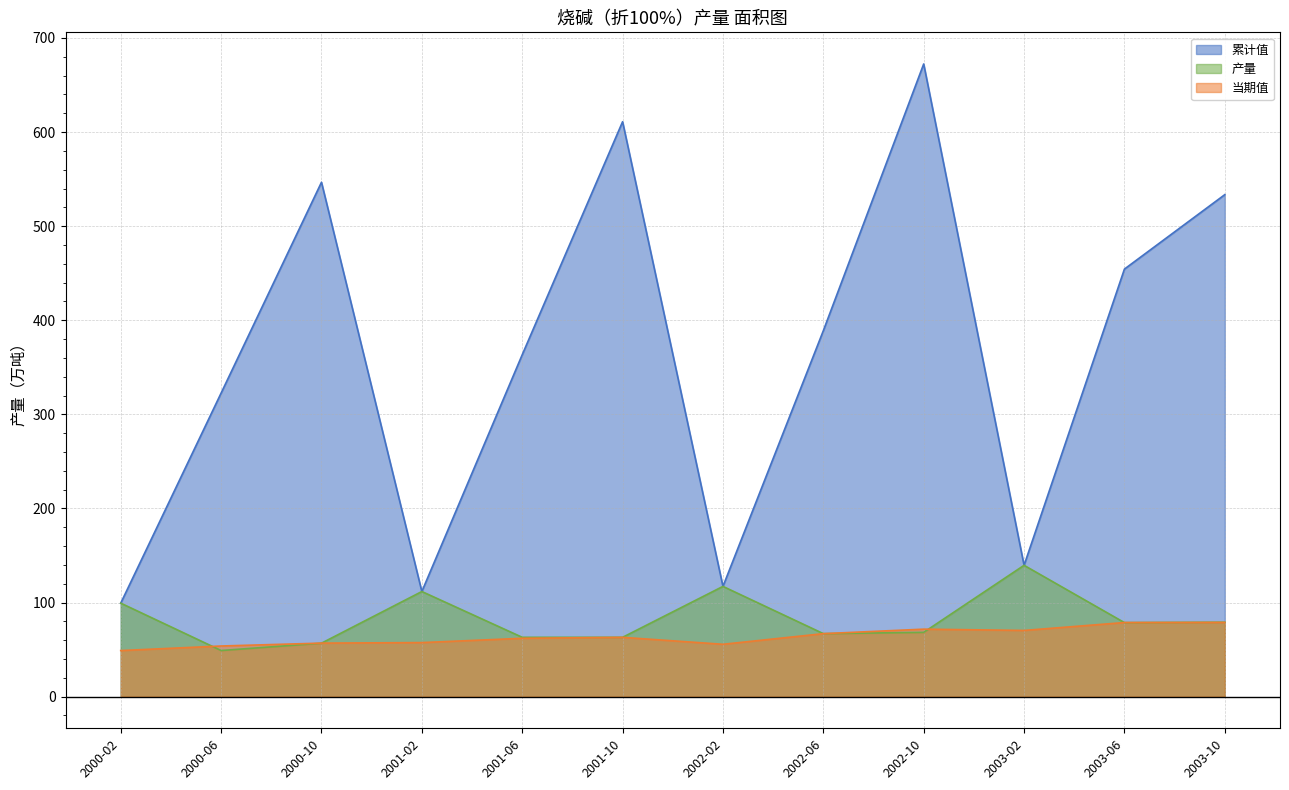

True or false: 当期值 has more than 1 interior local peaks.

True